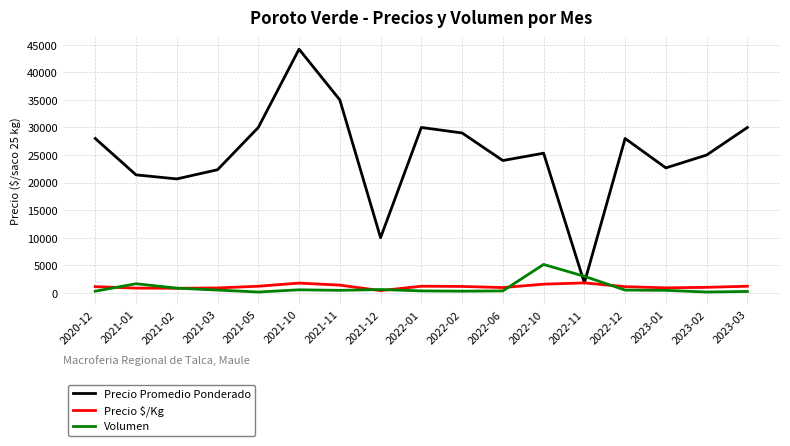

Does the chart have visible grid lines?

Yes